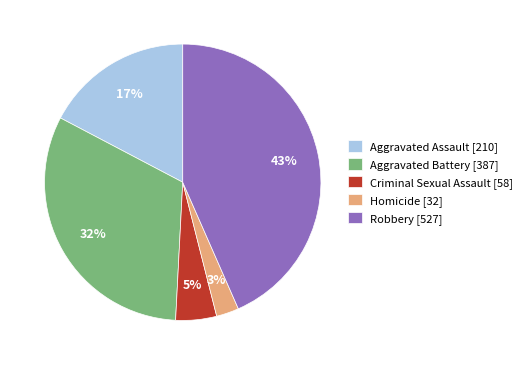

Is Aggravated Assault the majority of the pie?

No